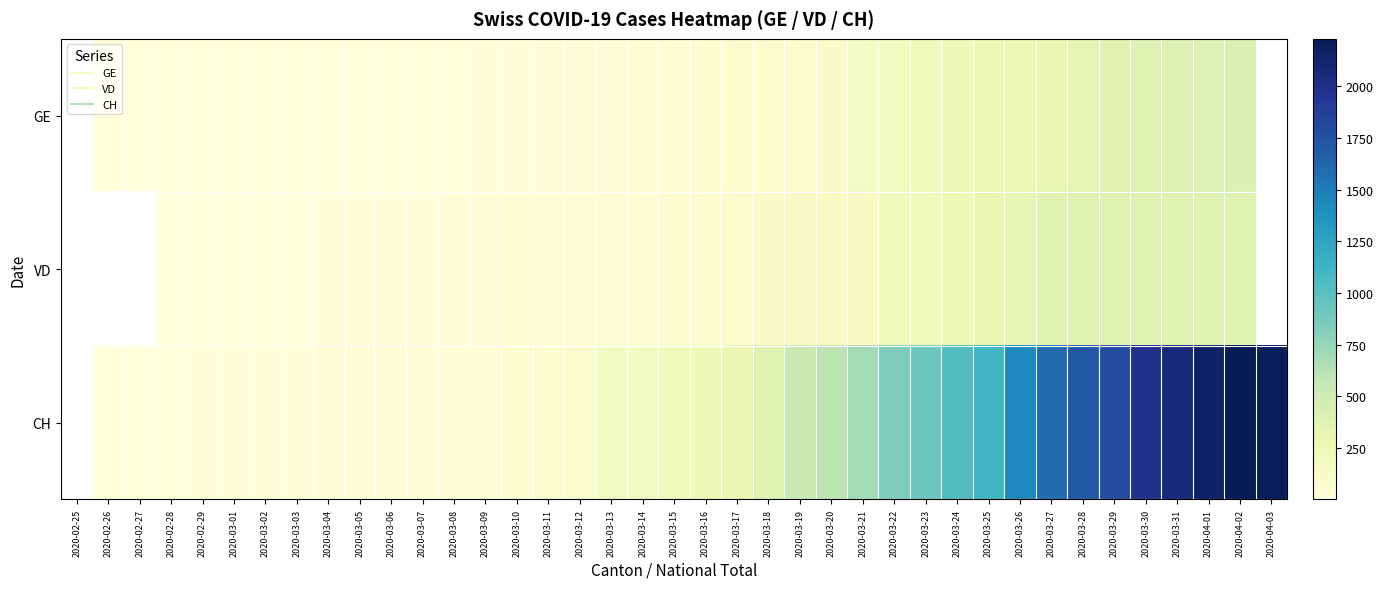

How many positive values does the GE series have?

37